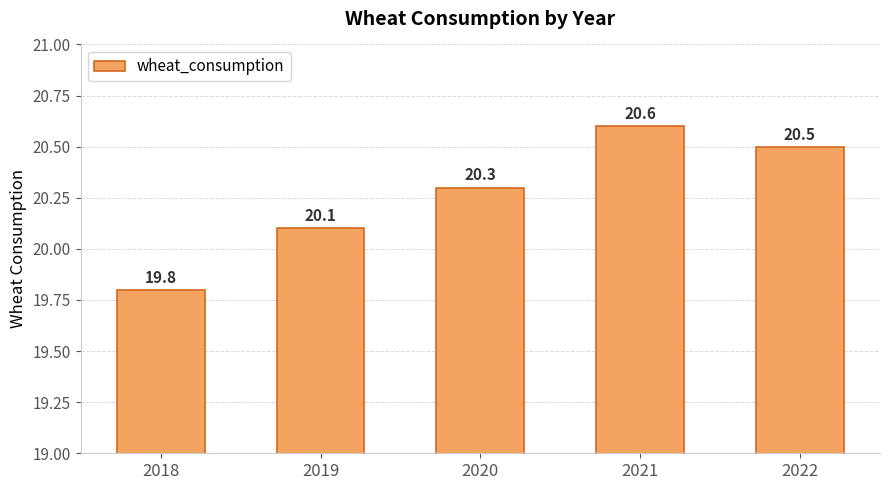

List the labels in order of value, largest first.

2021, 2022, 2020, 2019, 2018